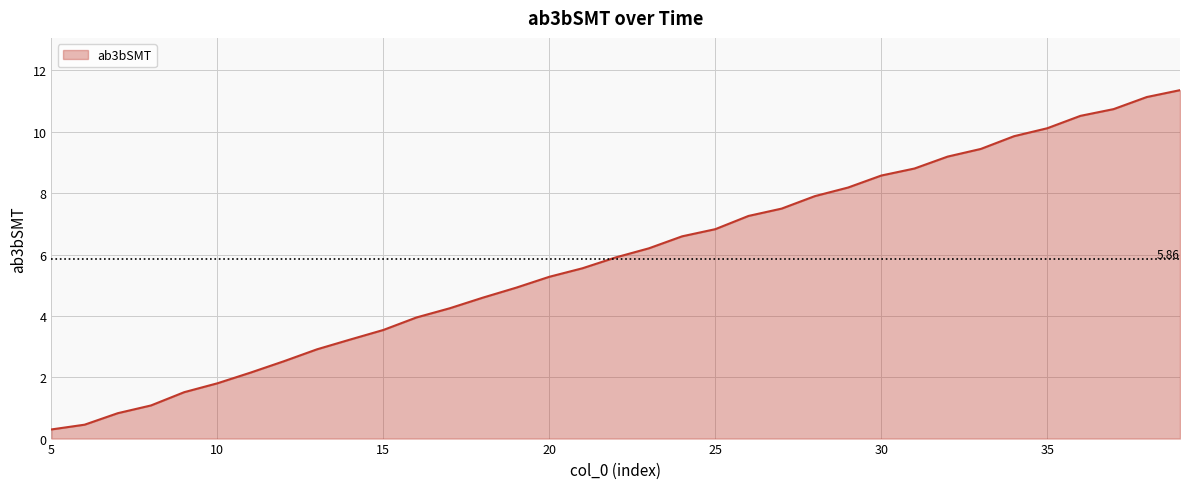

What is the difference between the maximum and minimum values?

11.1